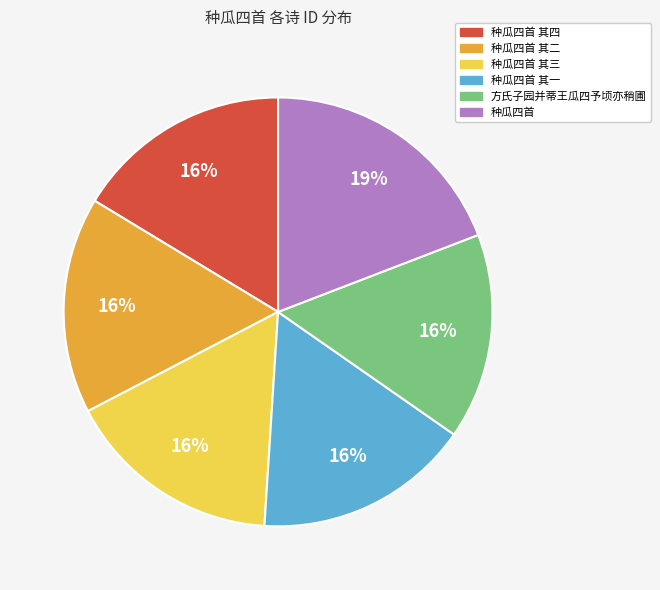

The 种瓜四首 其四 slice represents 16% of the pie. True or false?

True